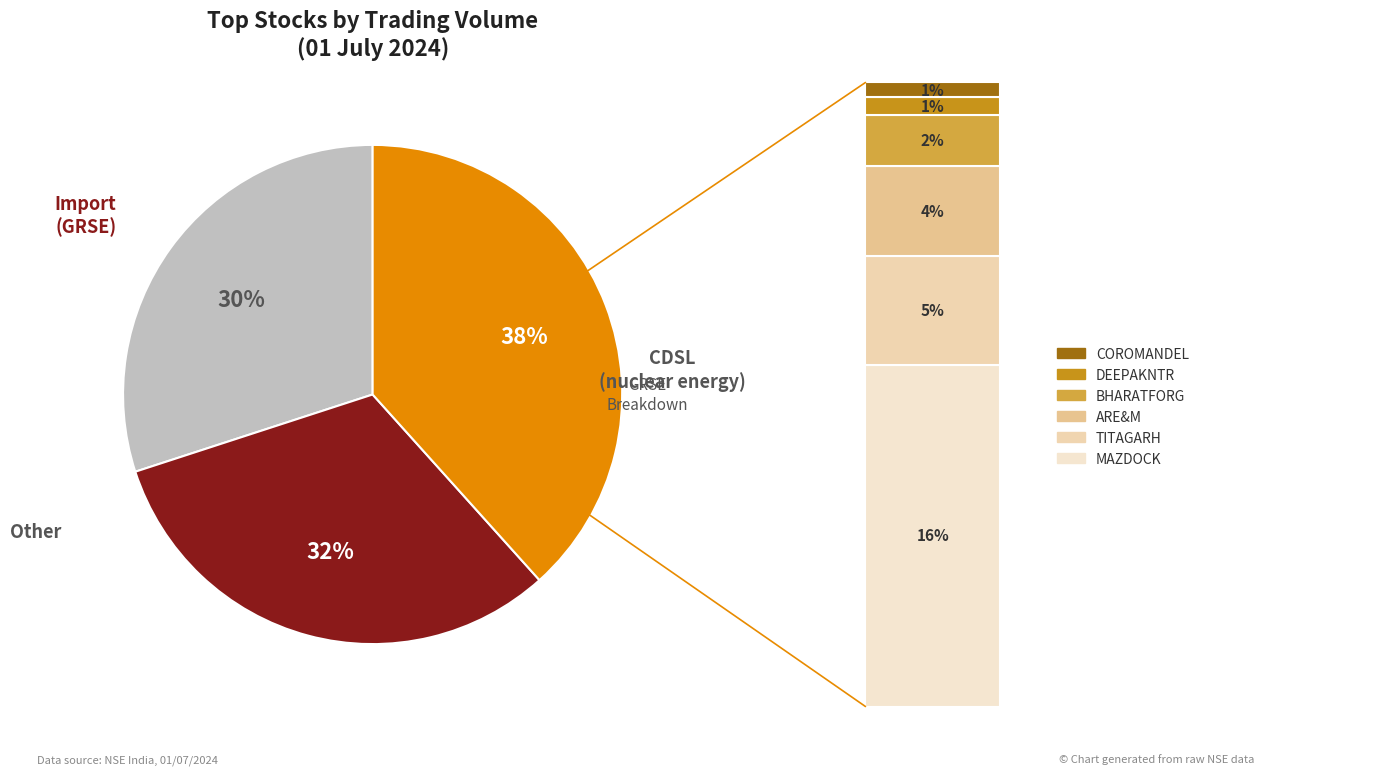

What percentage is the GRSE slice, to the nearest percent?

32%